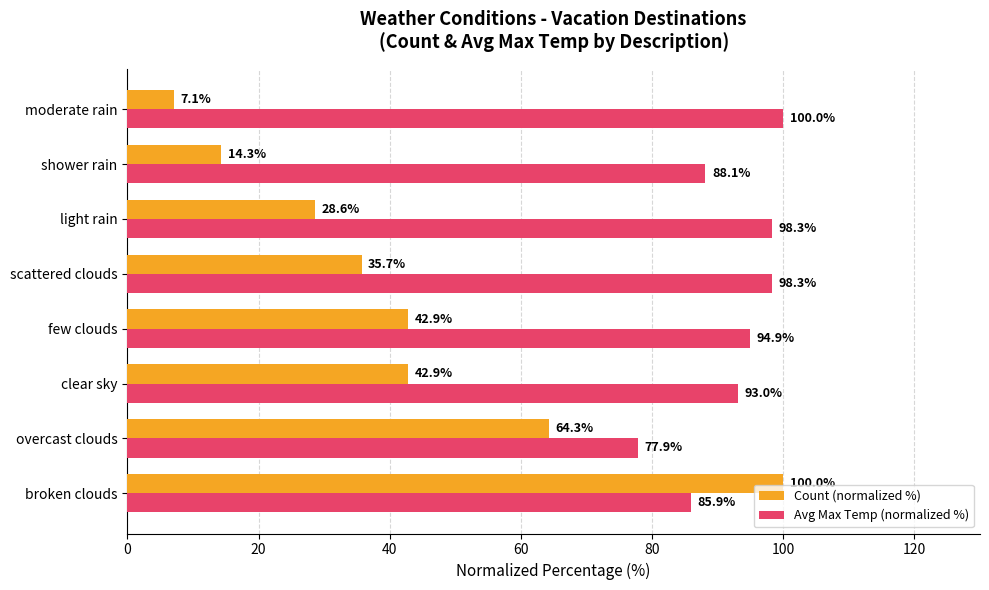

What is the average value of the Count (normalized %) series?

42.0